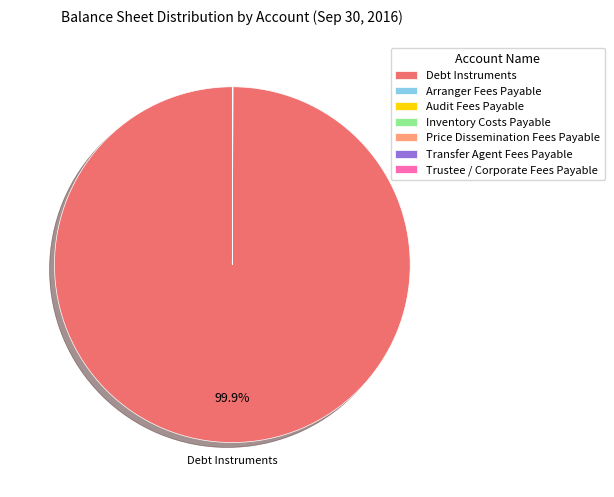

Does any single category account for the majority?

Yes